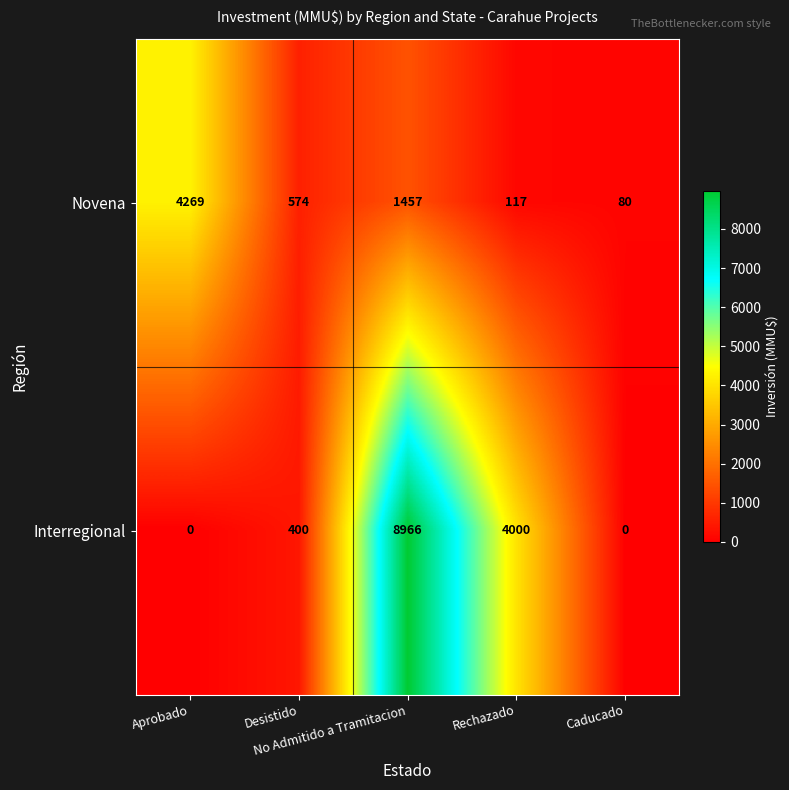

Which series has the widest spread of values?

Interregional